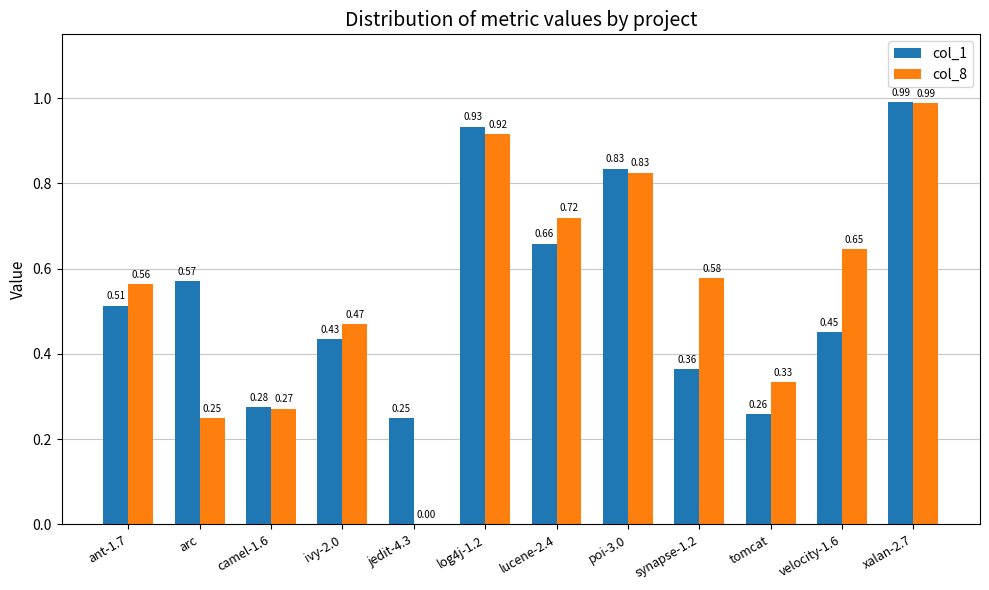

Is the value of col_8 at poi-3.0 greater than the value of col_1 at arc?

Yes